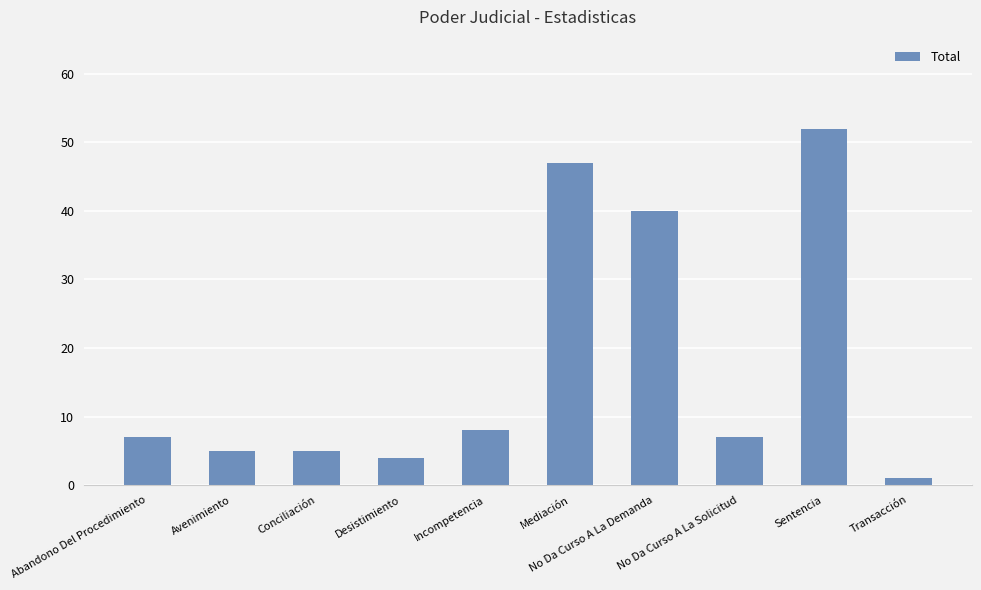

What is the greatest value displayed?

52